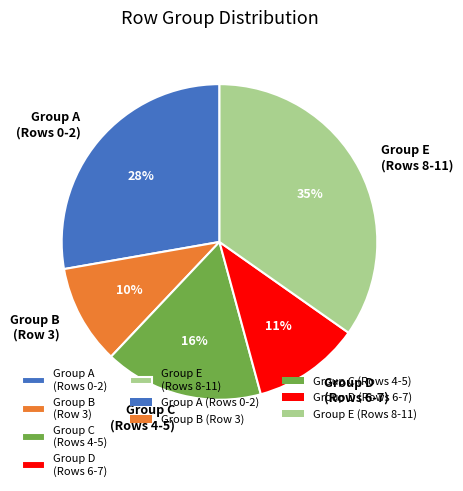

Do Group B (Row 3) and Group D (Rows 6-7) together represent more than half of the pie?

No